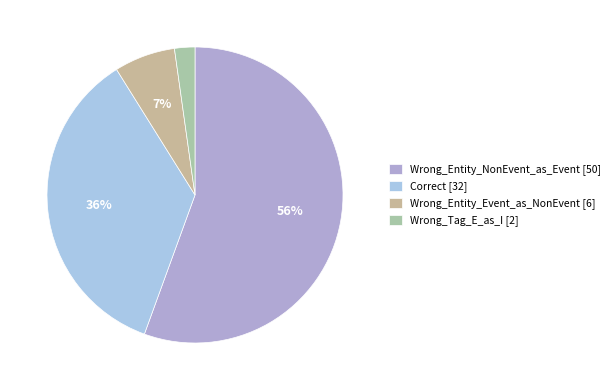

Does any single category account for the majority?

Yes